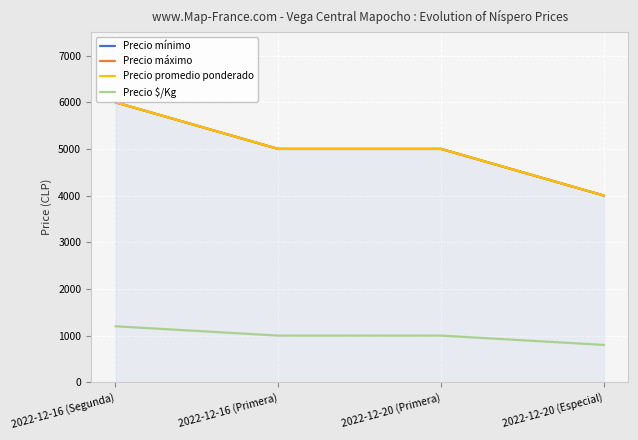

True or false: Precio promedio ponderado has more than 0 interior local peaks.

False